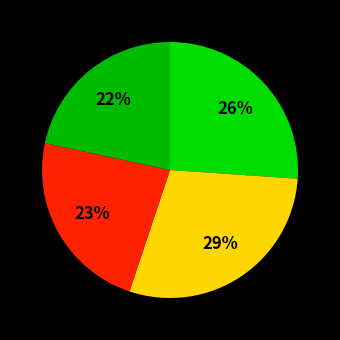

How many slices are in this pie chart?

4